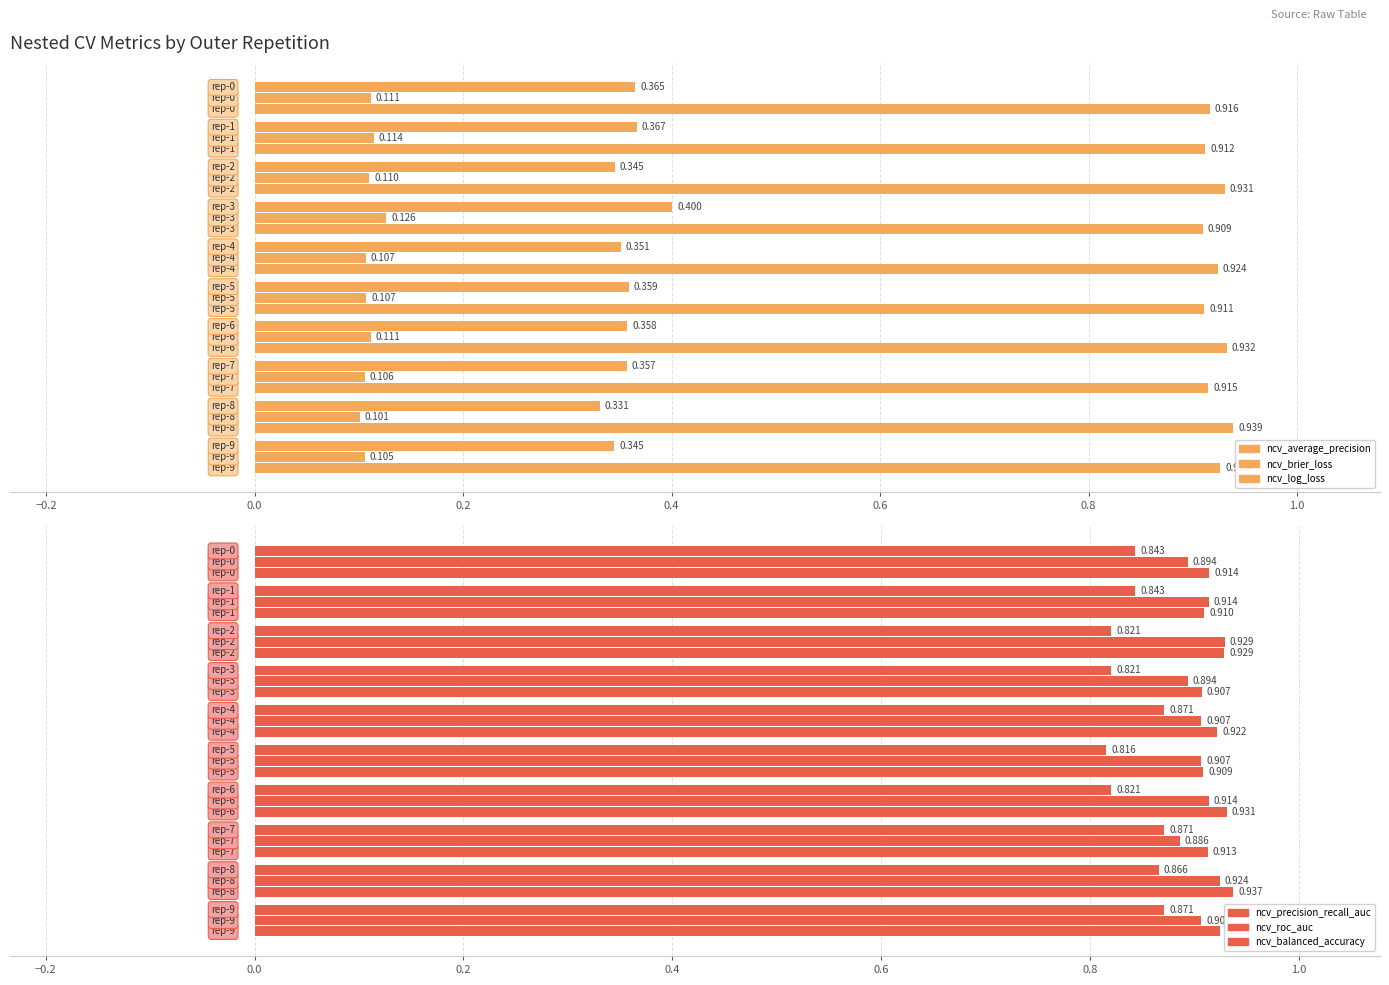

Count the ncv_roc_auc values in the range 0 to 1.

10